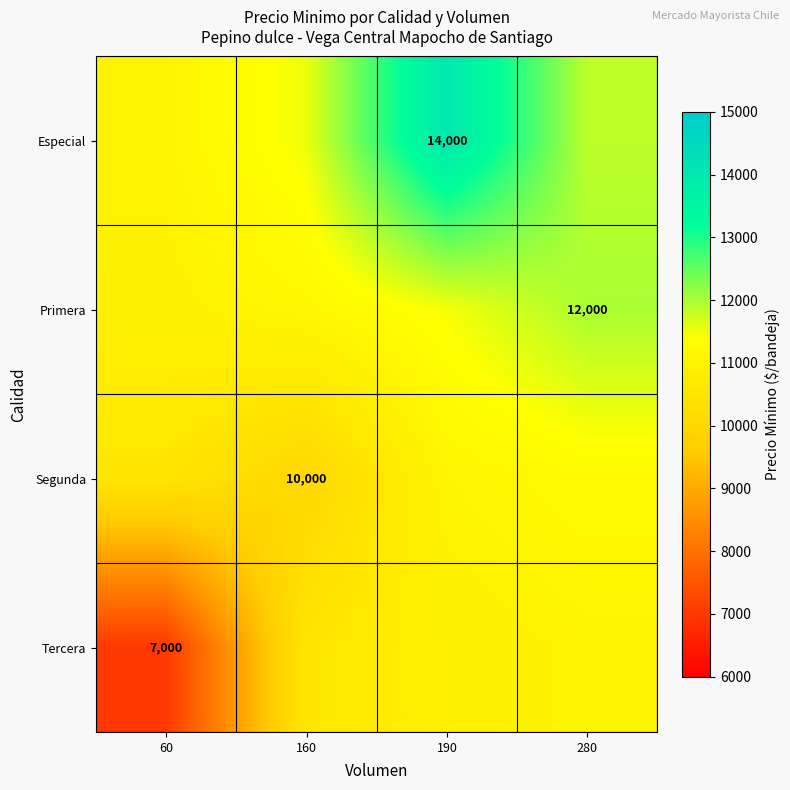

Which label corresponds to the smallest value in the chart?

60